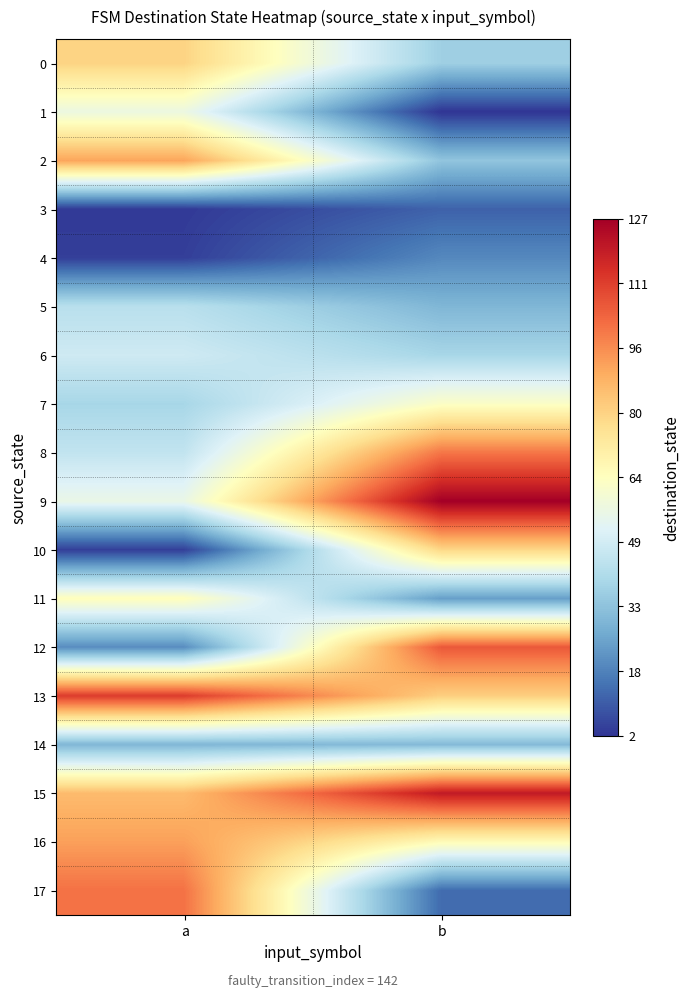

What is the total value across all series at a?

976